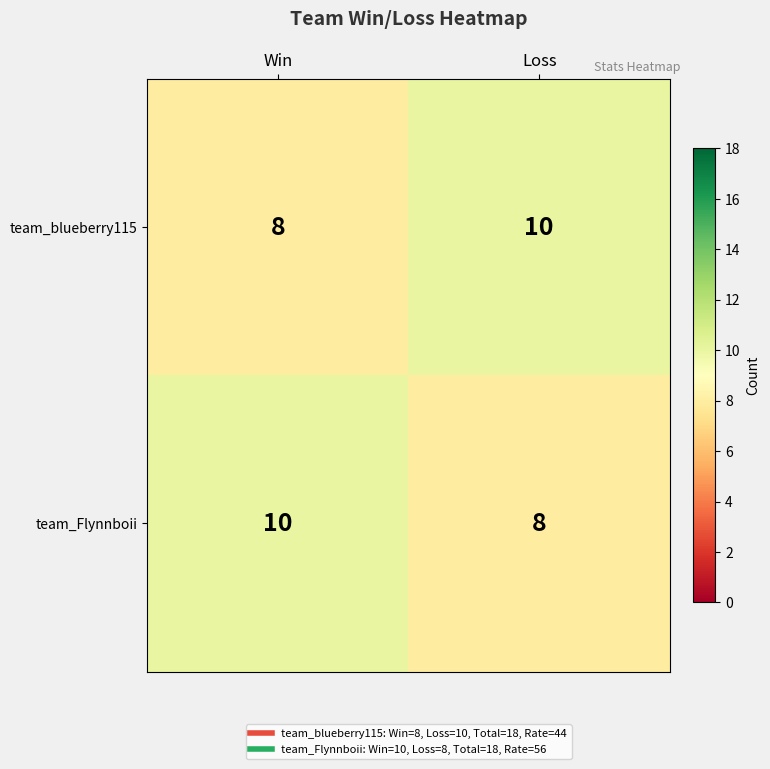

Reading left to right, list all the values displayed in this chart.

team_blueberry115: 8	10
team_Flynnboii: 10	8